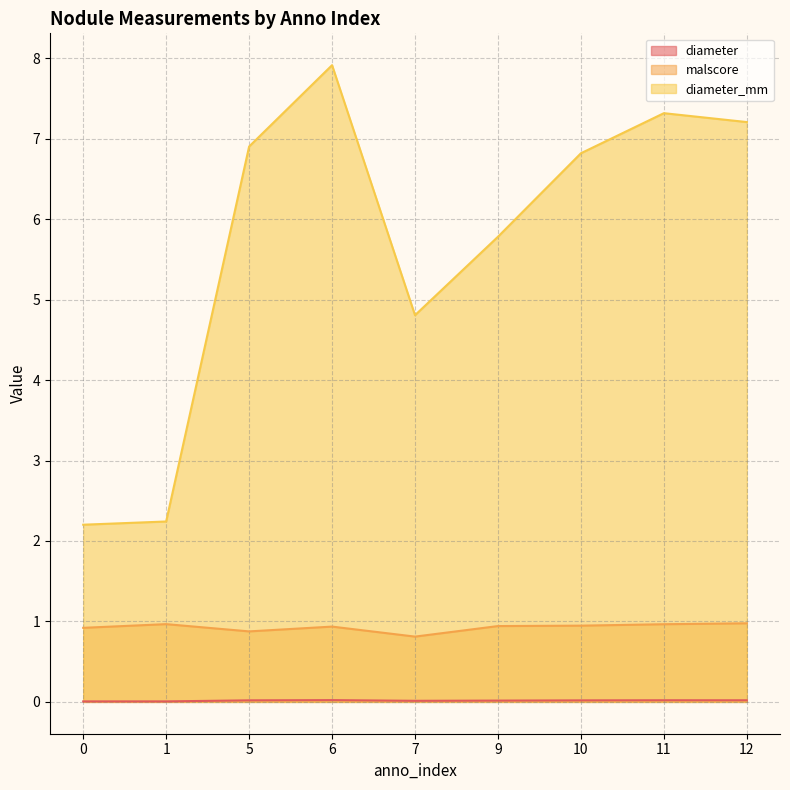

Is it true that diameter equals 0.0 at 1?

False